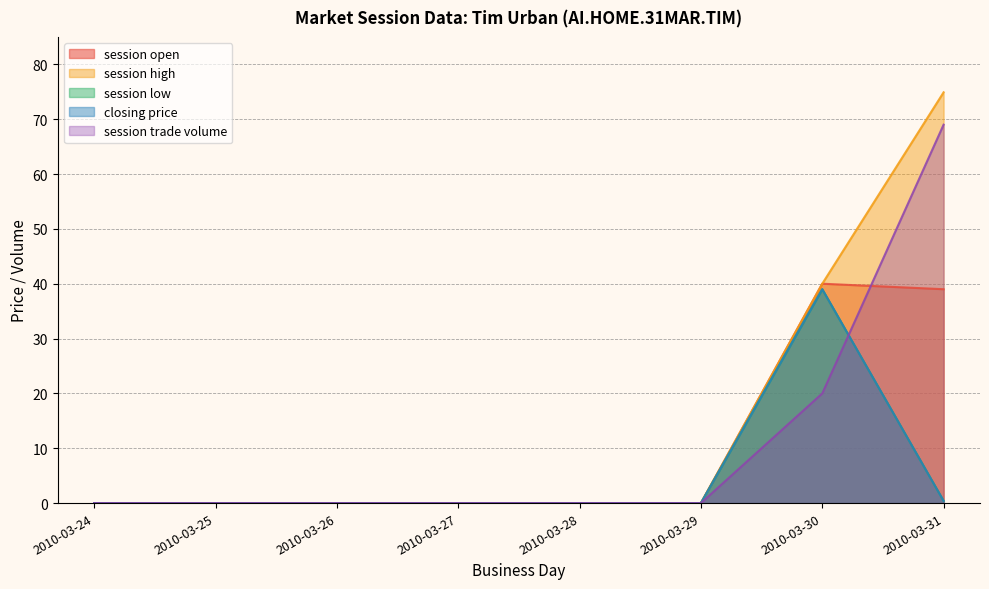

At how many categories does at least one series exceed 44?

1